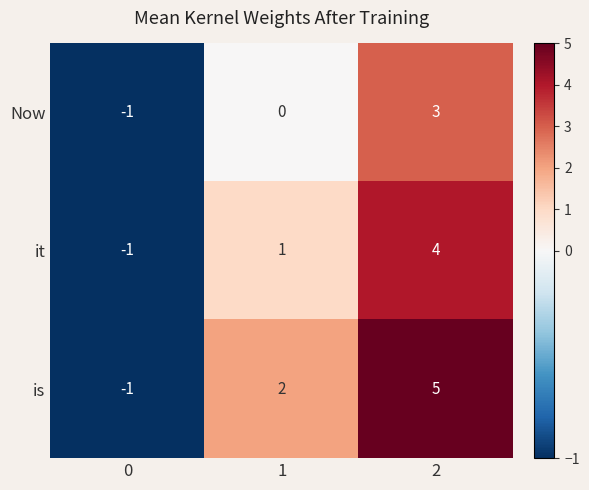

How many is values are between -1 and 5?

3